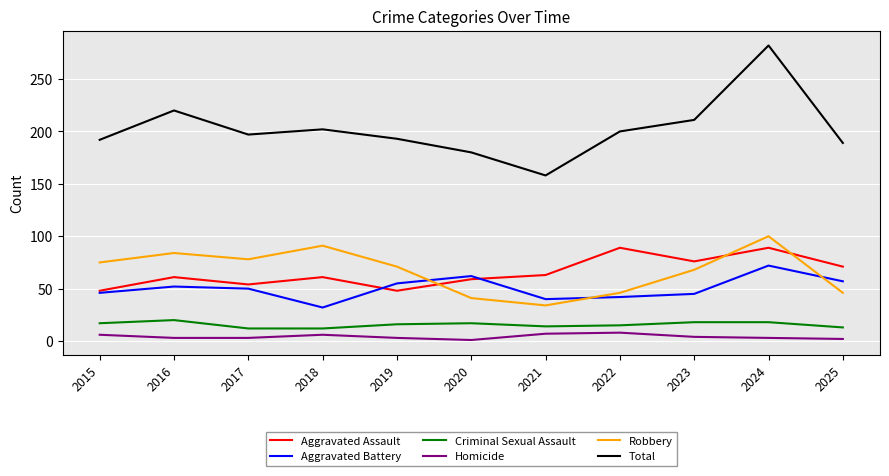

At how many categories does at least one series exceed 168?

10